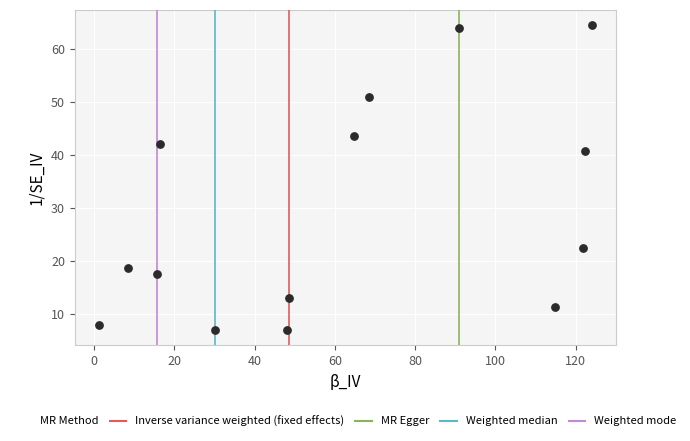

What is the range of X values (max minus min)?

122.7